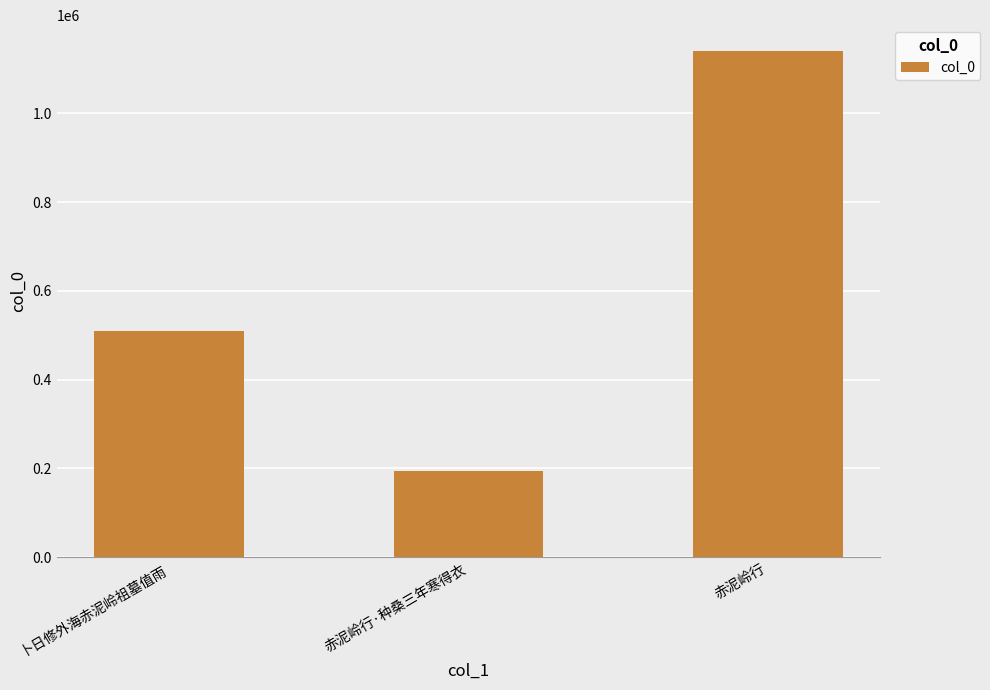

Reading right to left, list all the values displayed in this chart.

1141627	195191	510010